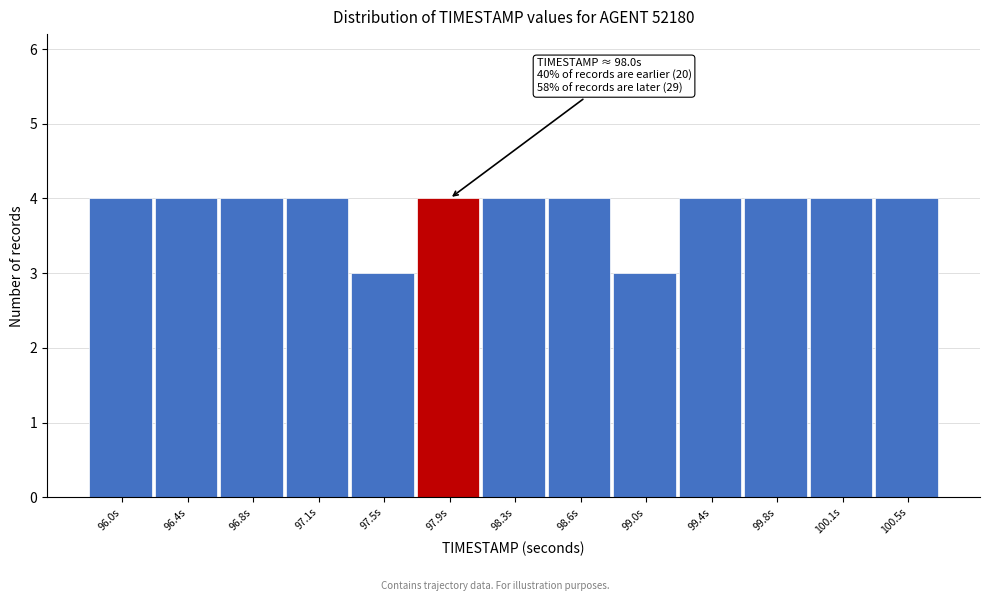

Reading left to right, list all the values displayed in this chart.

96.0s=4	96.4s=4	96.8s=4	97.1s=4	97.5s=3	97.9s=4	98.3s=4	98.6s=4	99.0s=3	99.4s=4	99.8s=4	100.1s=4	100.5s=4